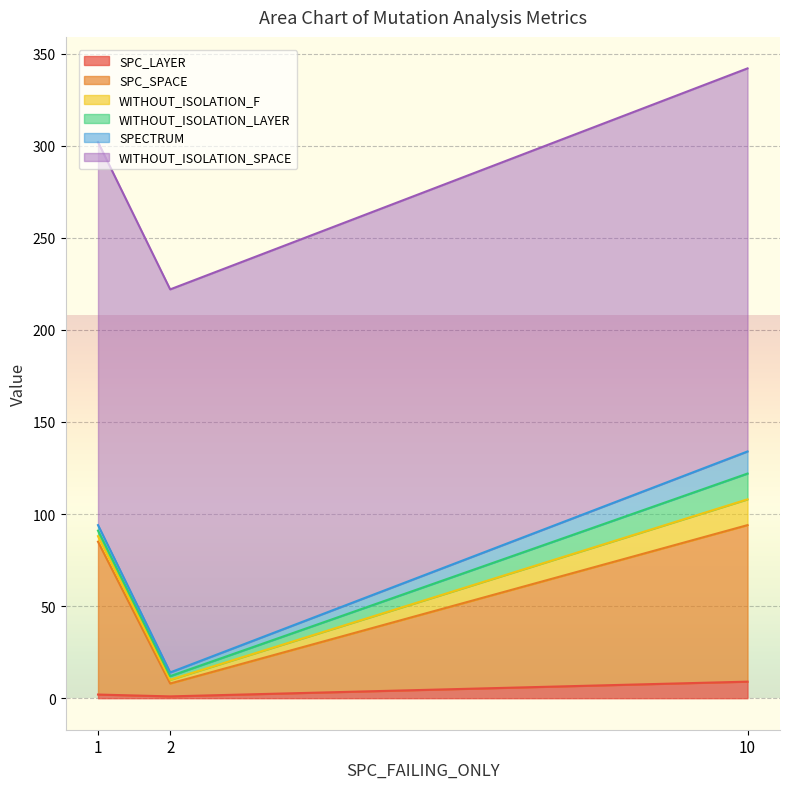

What is the average value of the WITHOUT_ISOLATION_LAYER series?

6